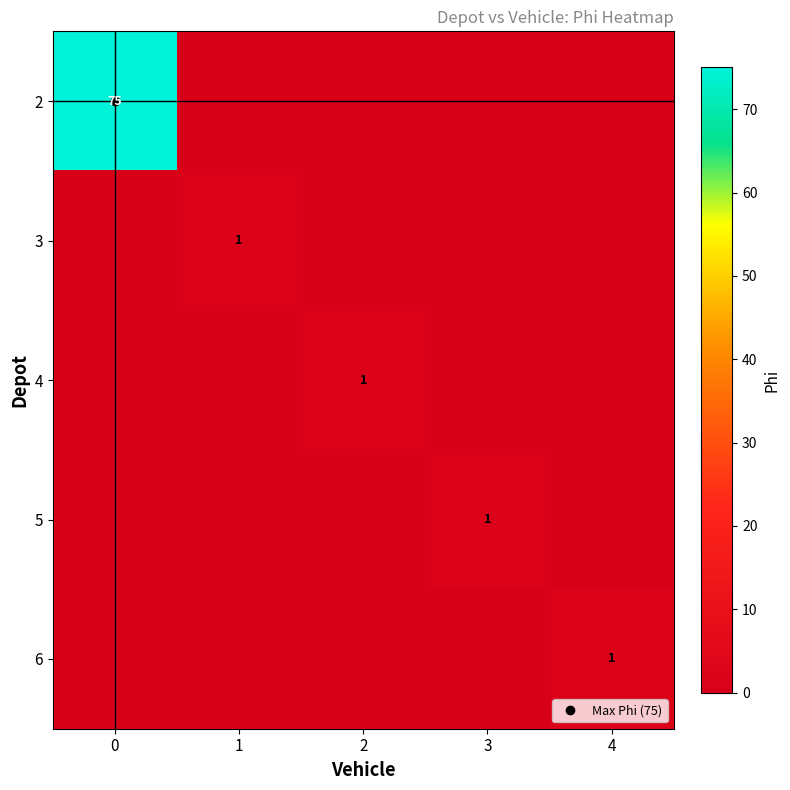

Which series has the largest total across all categories?

2